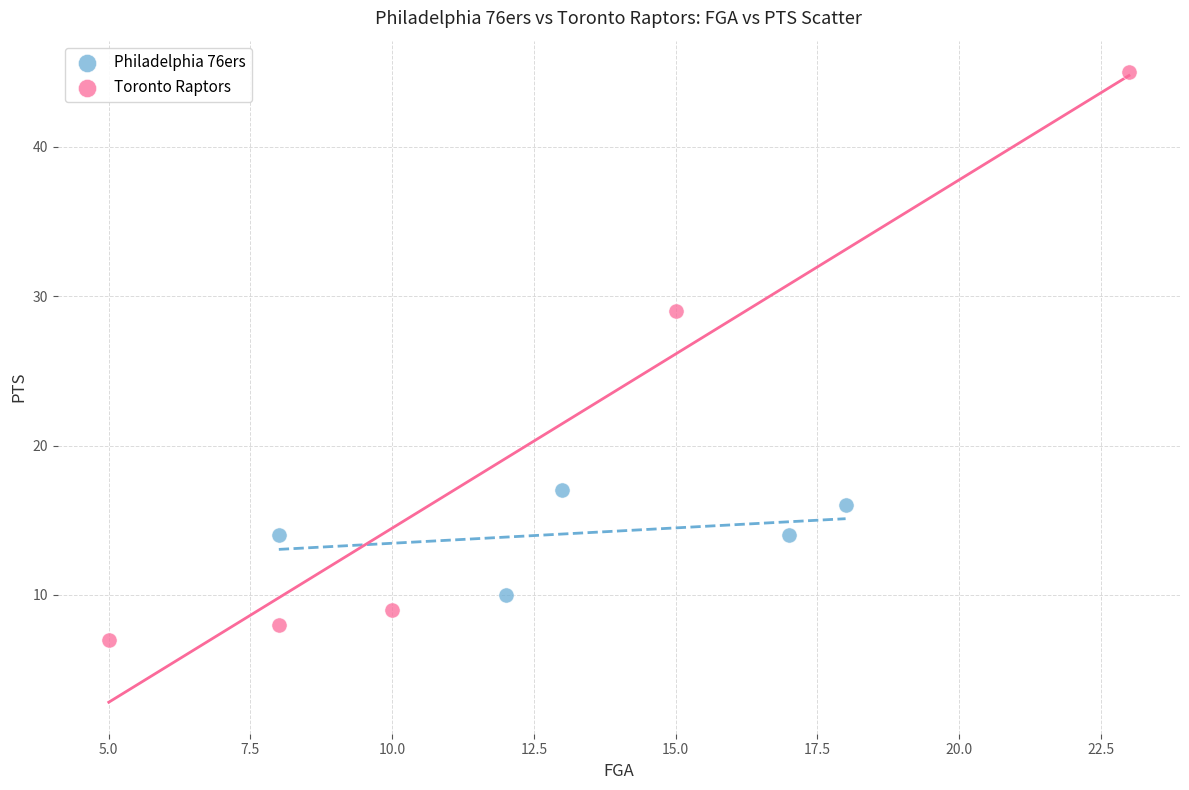

Which series has the largest Y range (max minus min)?

Toronto Raptors